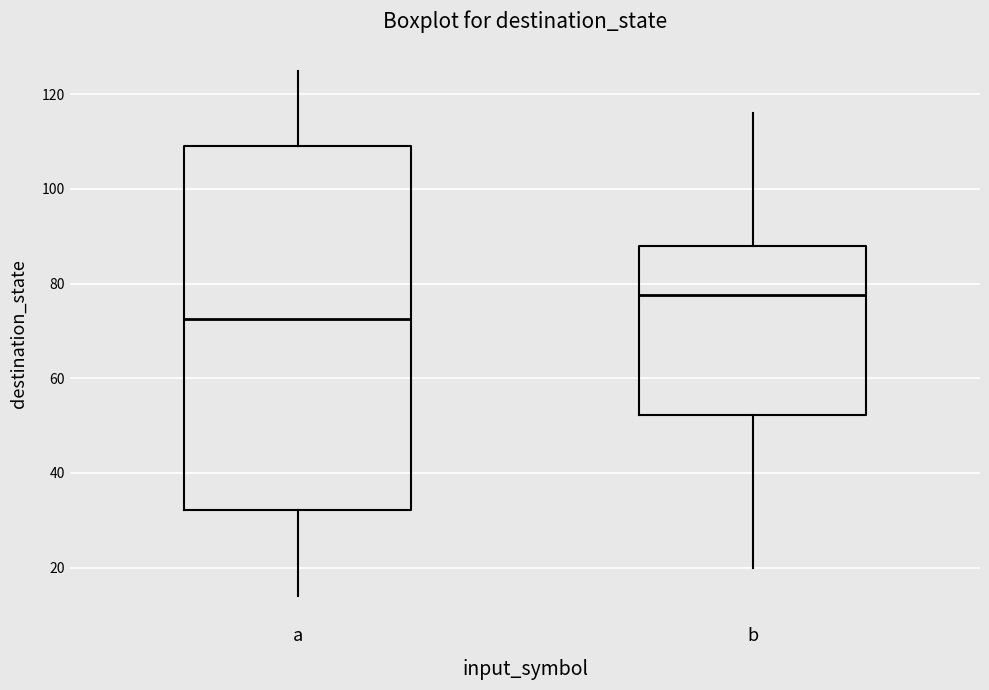

Which box's median line is the lowest?

a